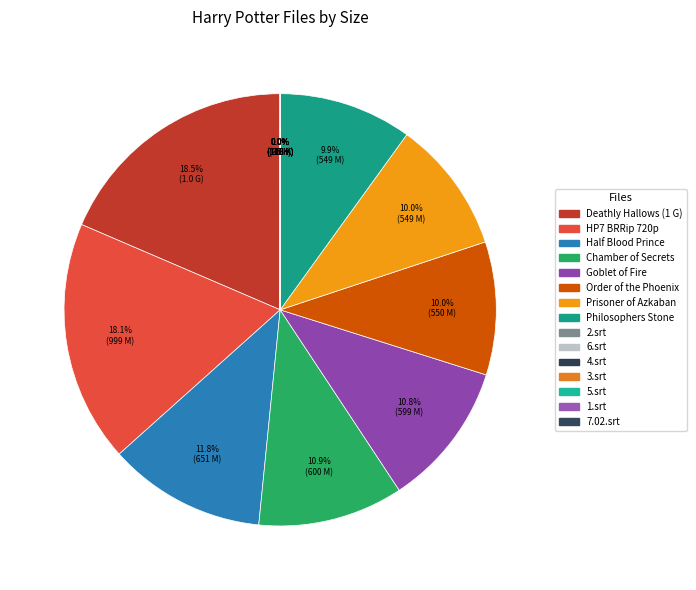

To the nearest percent, what percentage of the pie is Goblet of Fire?

11%